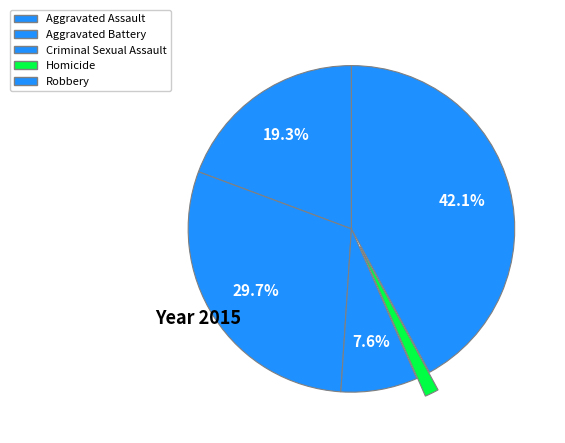

Do Criminal Sexual Assault and Homicide together represent more than half of the pie?

No